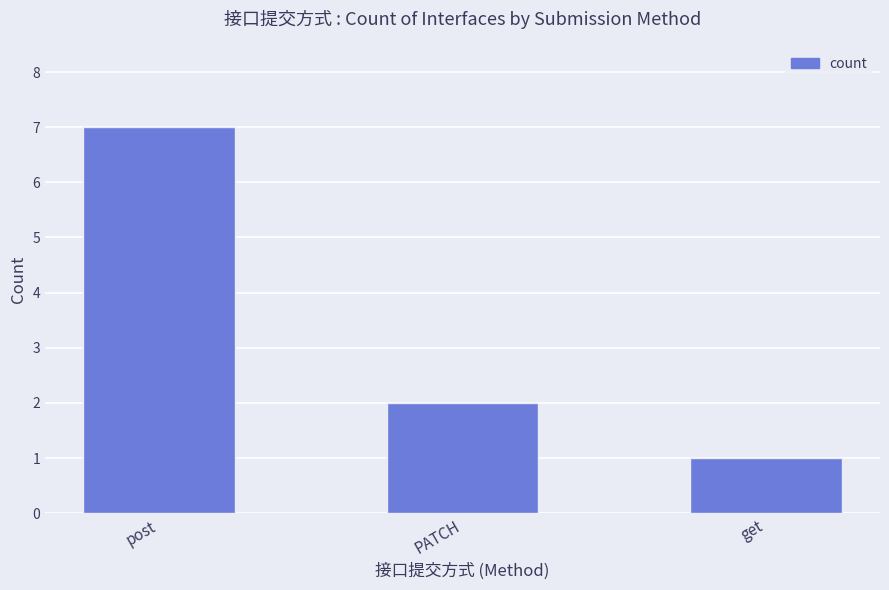

Which has a higher value, PATCH or post?

post